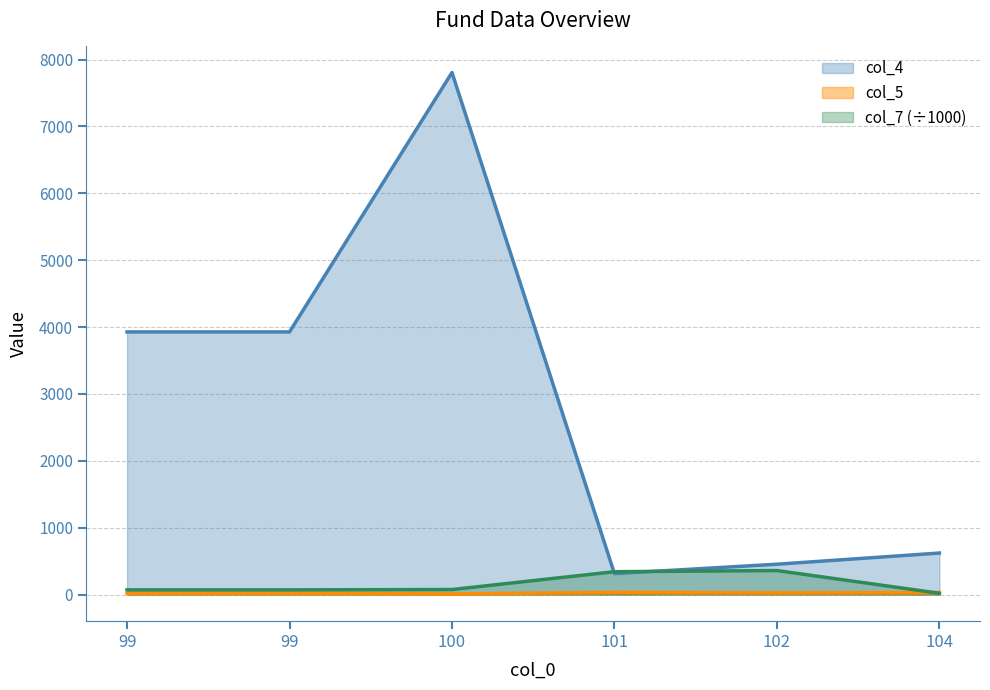

Is it true that col_5 equals 5.3 at 102?

False